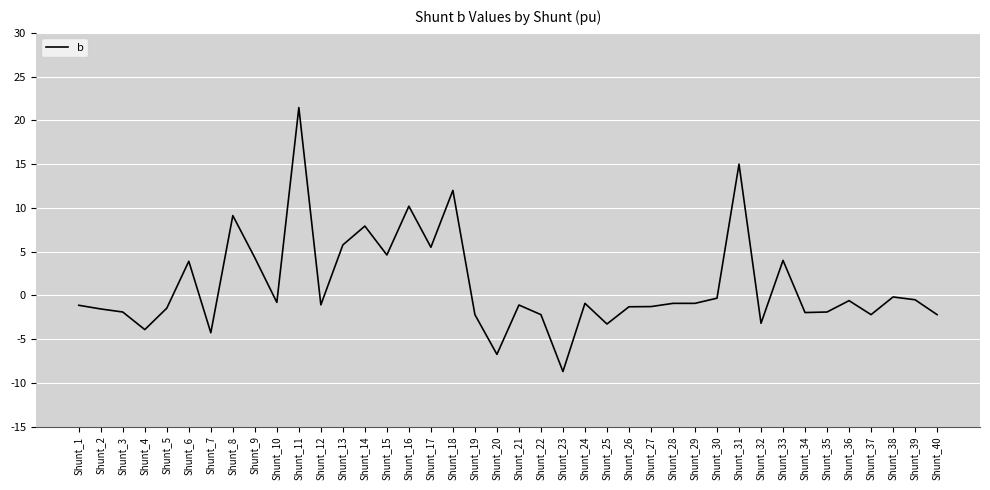

The chart shows a value of 2.9 at Shunt_9. True or false?

False